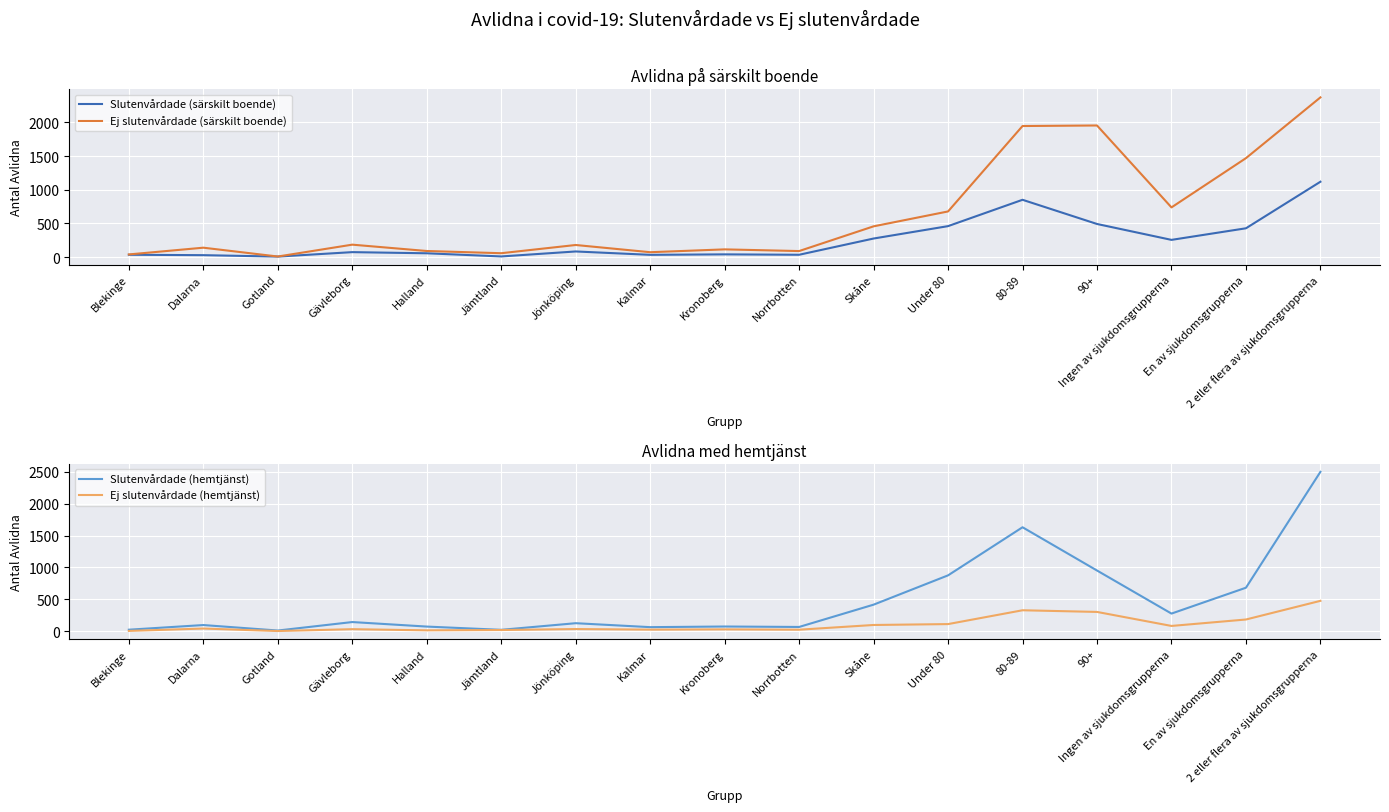

What is the total value across all series at Gotland?

27